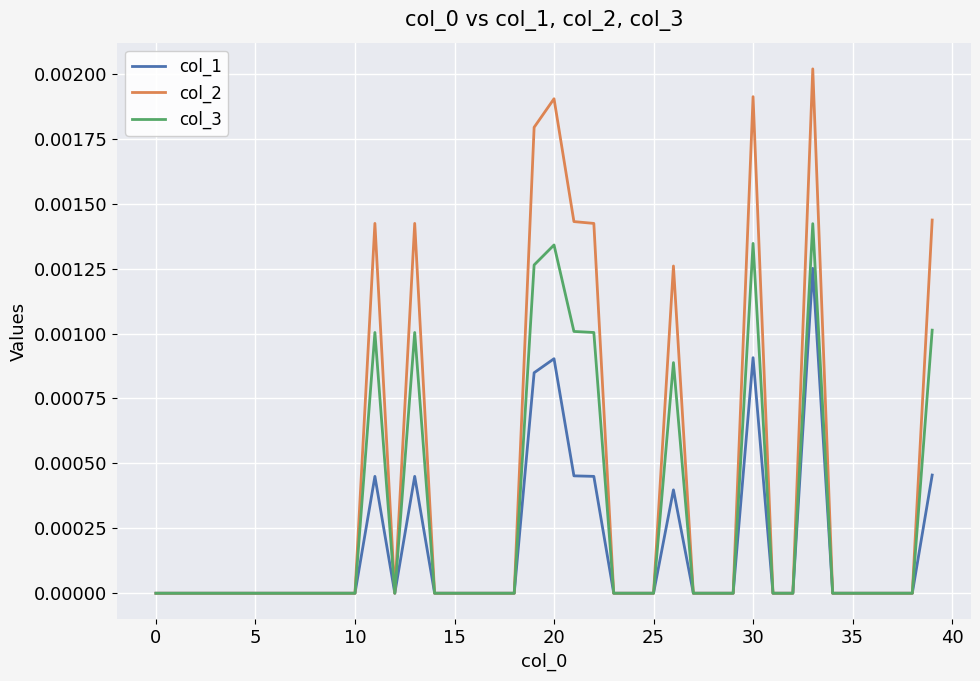

Which series has the largest total across all categories?

col_2